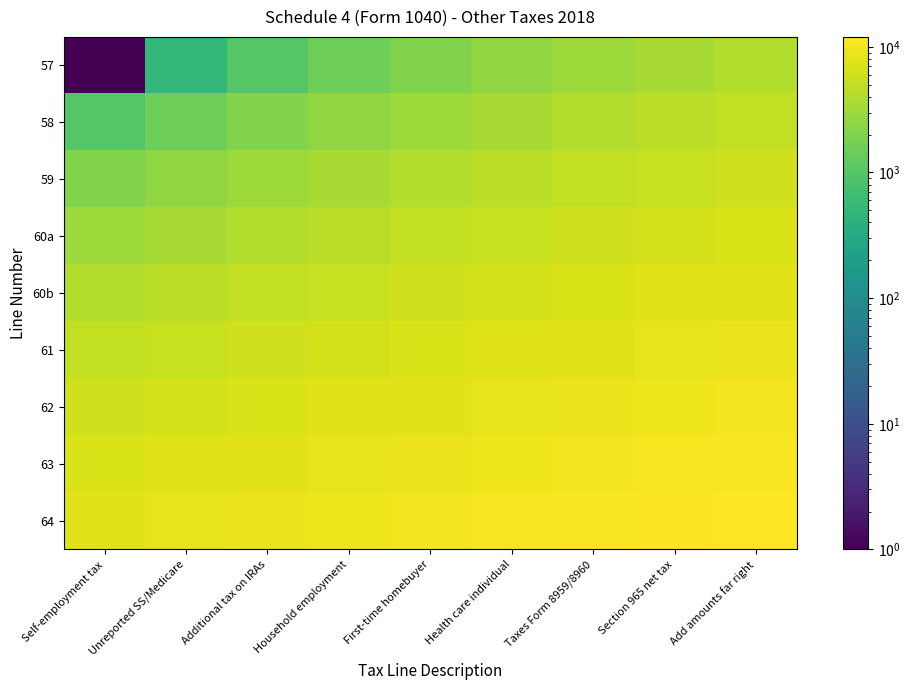

List the series in order of their peak value, highest first.

64, 63, 62, 61, 60b, 60a, 59, 58, 57